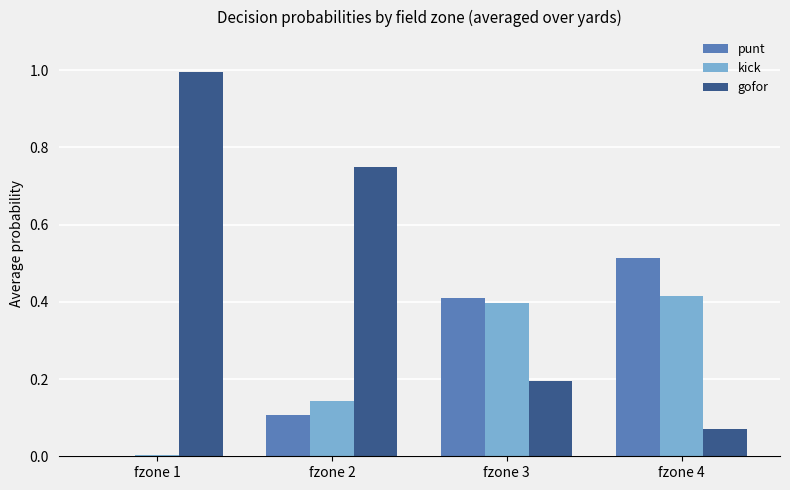

Which category has the highest value across all series?

fzone 1